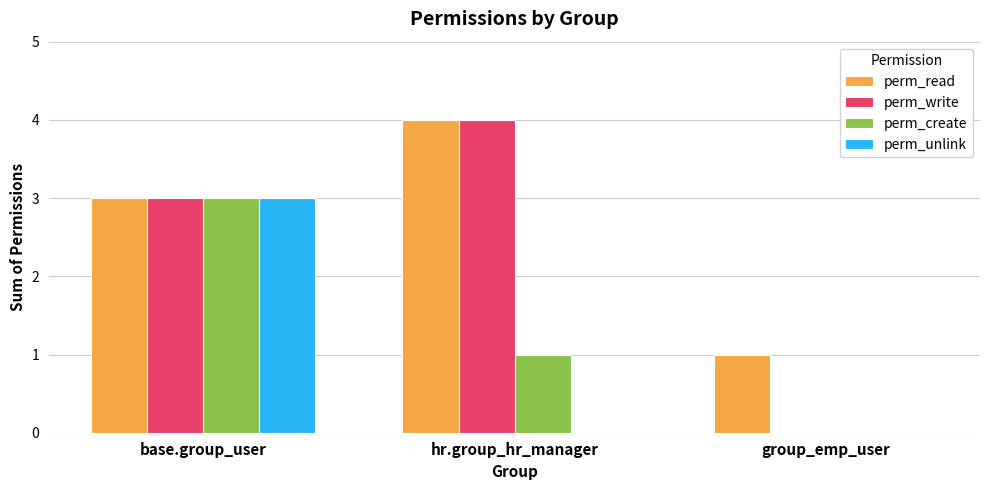

At which label does perm_read reach its peak?

hr.group_hr_manager